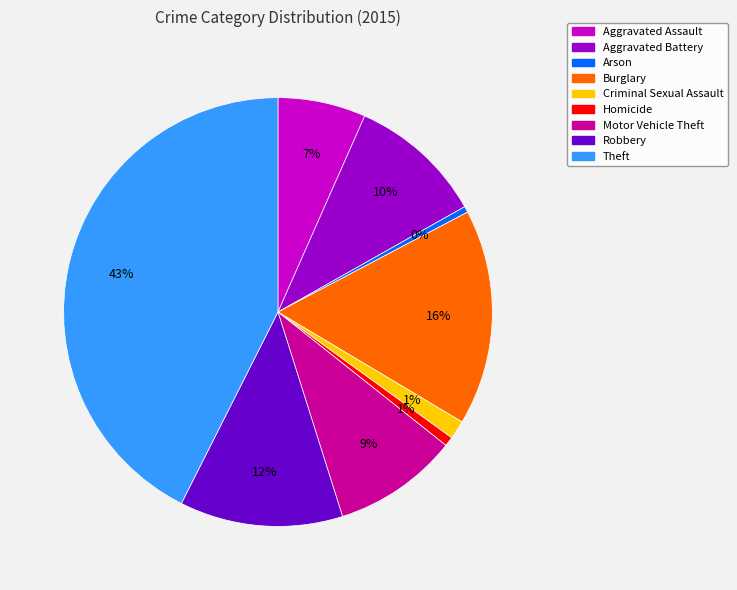

Between Burglary and Theft, which is larger?

Theft